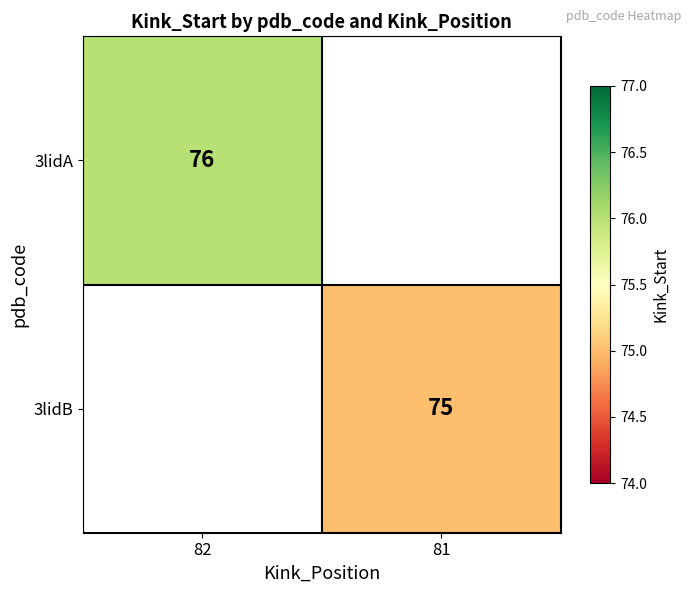

Between 81 and 82, which is larger?

82